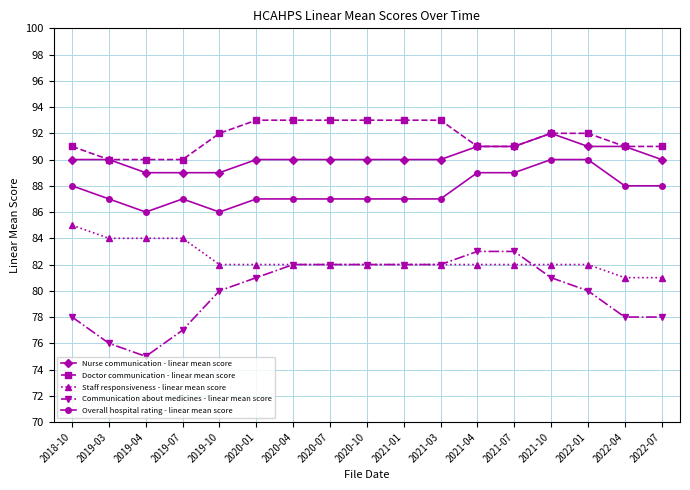

What is the sum of all Overall hospital rating - linear mean score values?

1490